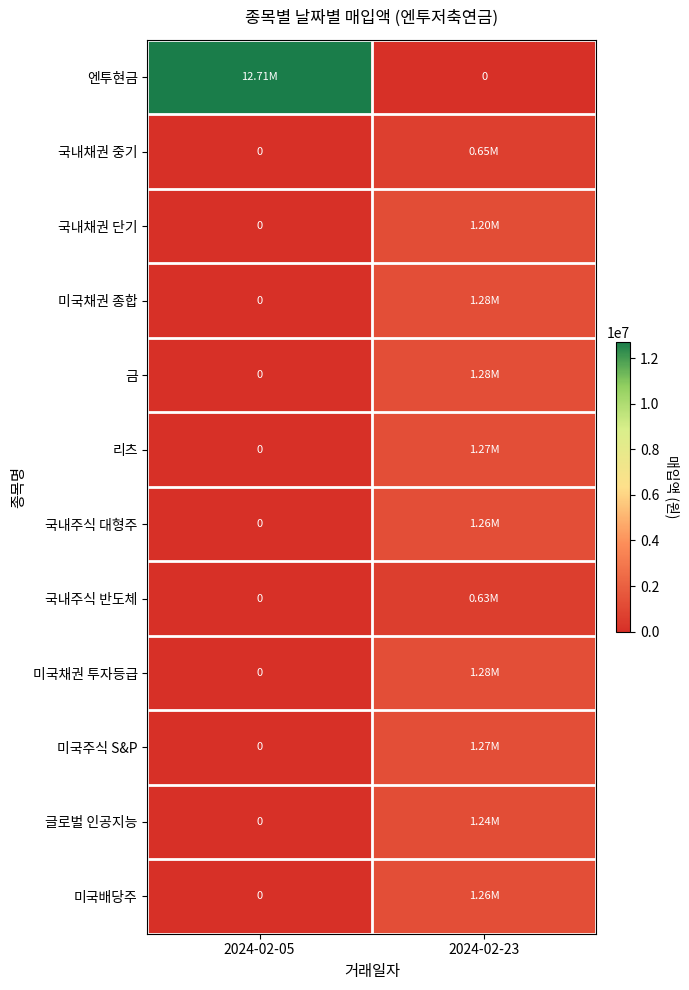

At which label does 국내채권 중기 reach its peak?

2024-02-23